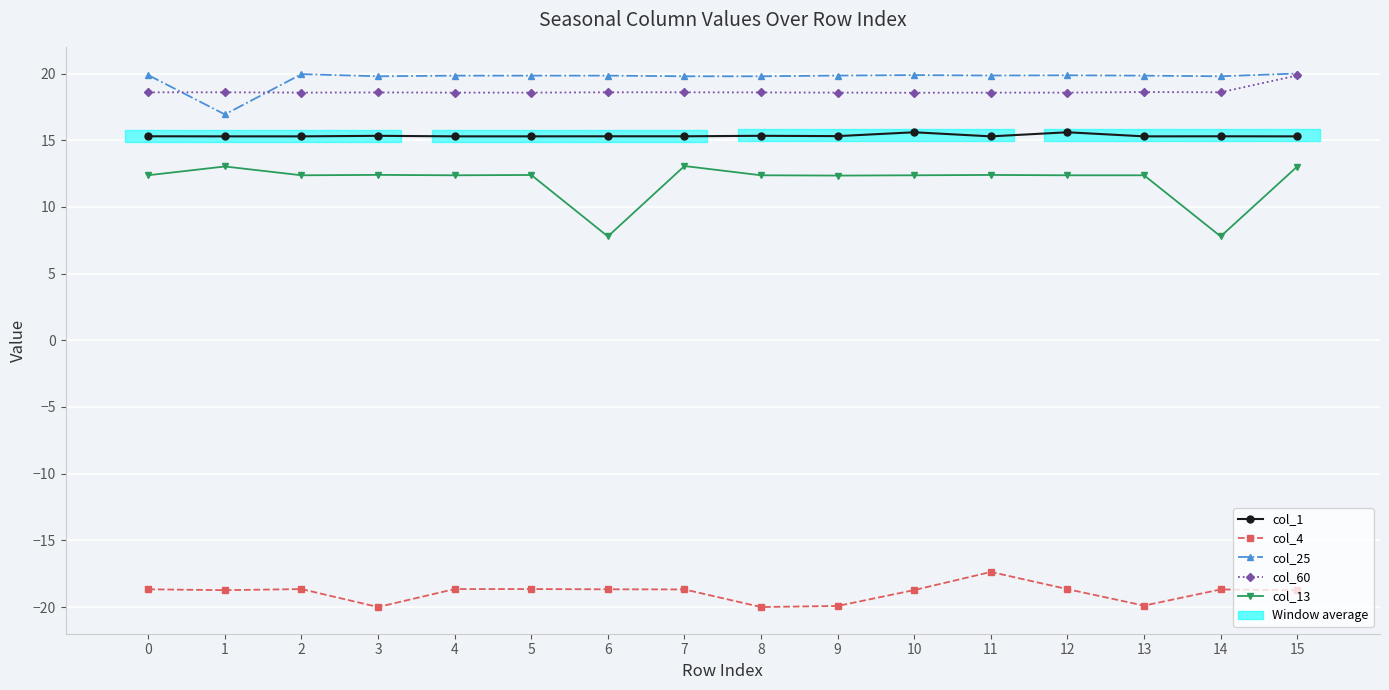

What is the difference between the maximum and second lowest values in the col_1 series?

0.3